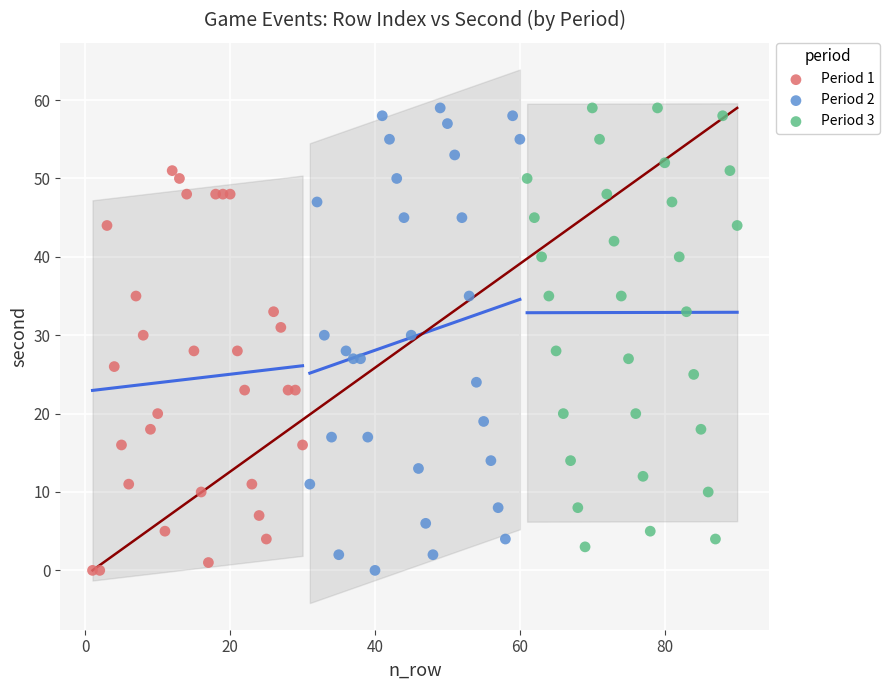

What are all the series names shown in the legend?

Period 1, Period 2, Period 3